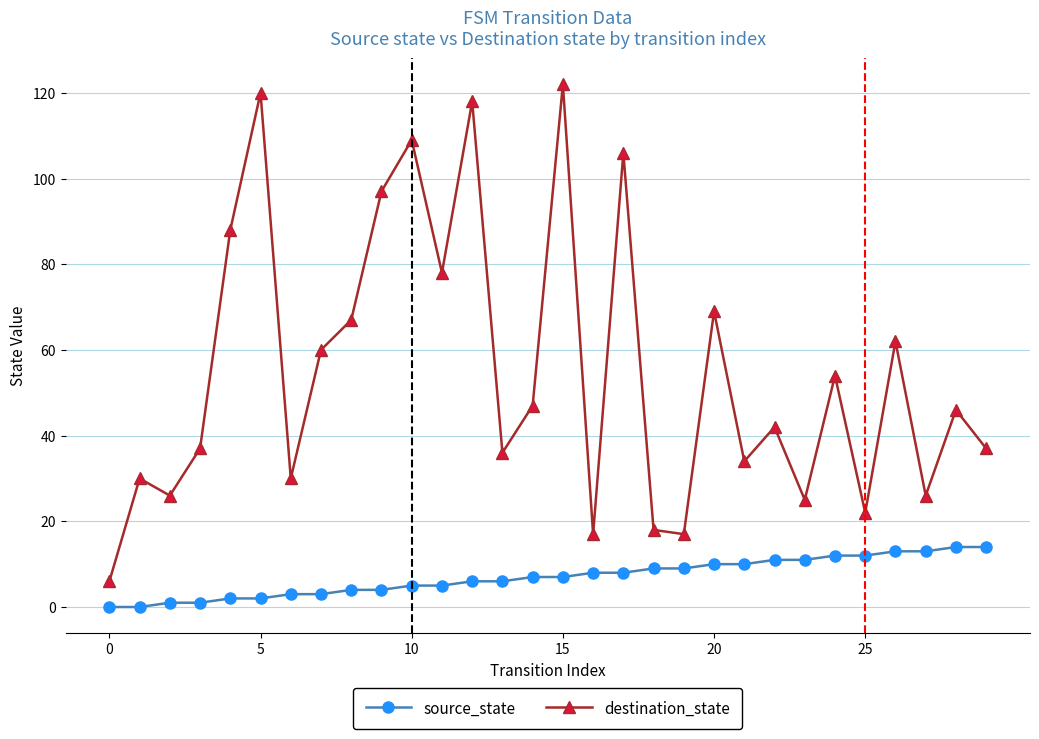

Which series has the largest total across all categories?

destination_state